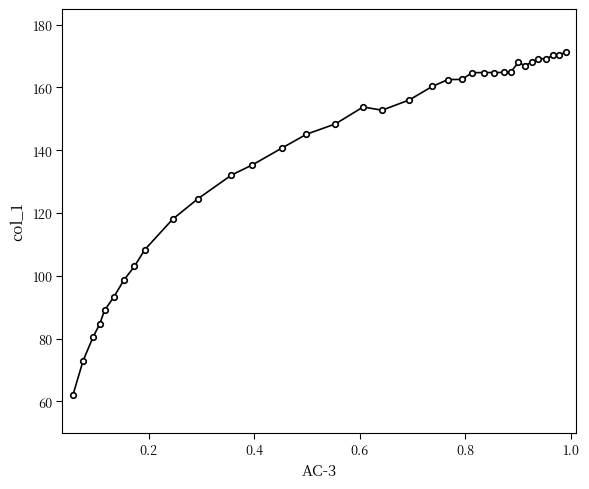

What is the value of the 31st point from the left?

169.1